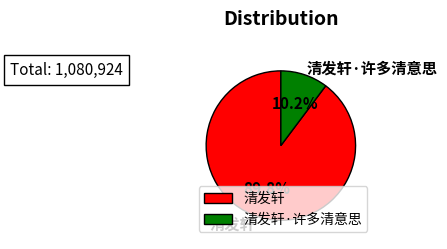

What is the ratio of the value at 清发轩·许多清意思 to the value at 清发轩?

0.1